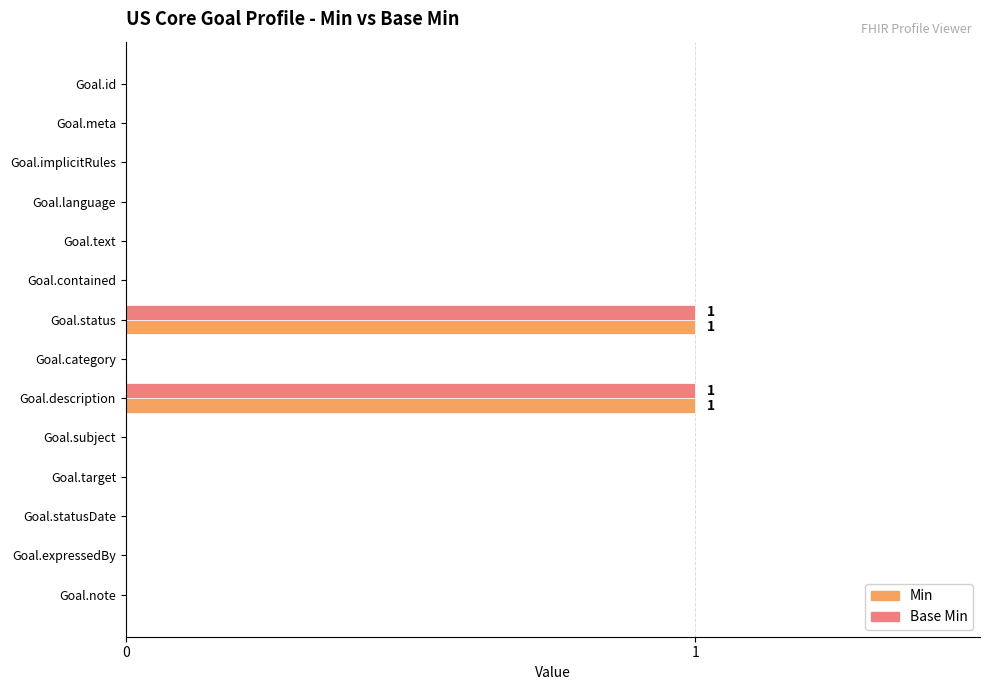

True or false: Min has a value of 0 at Goal.statusDate.

True